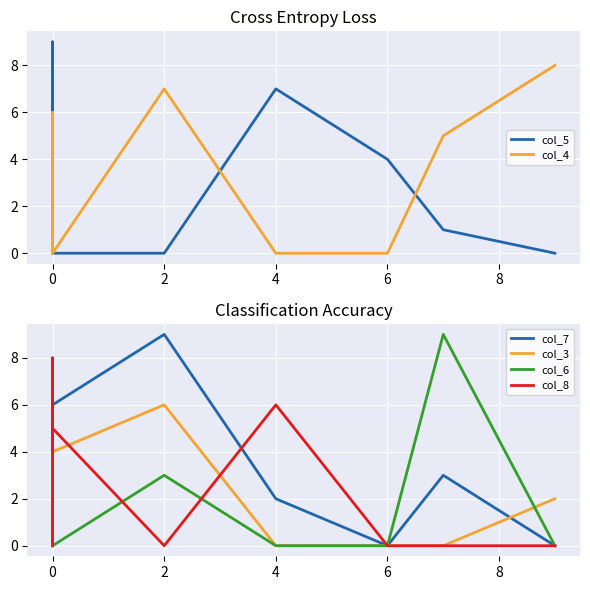

What is the highest value of the col_4 series?

8